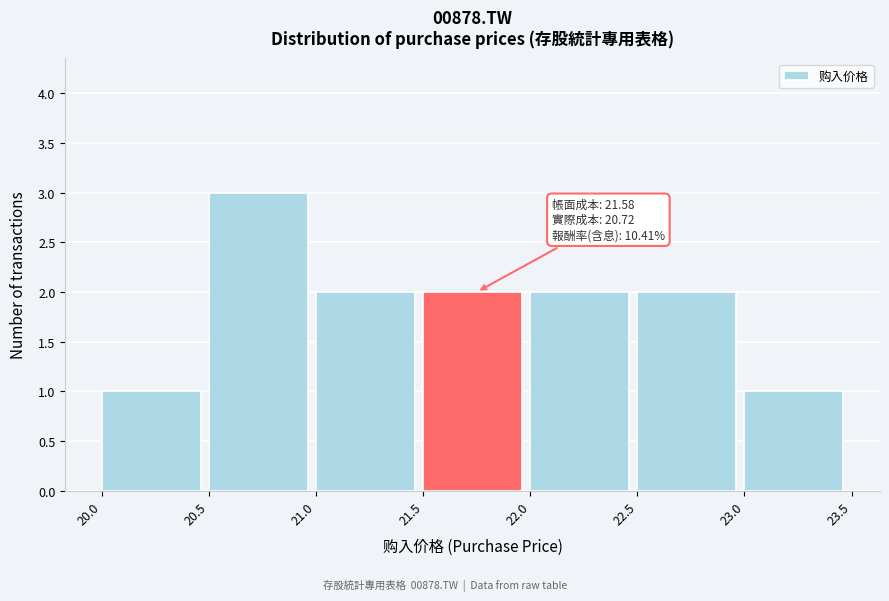

Which range on the x-axis has the tallest bar?

20.5 to 21.0